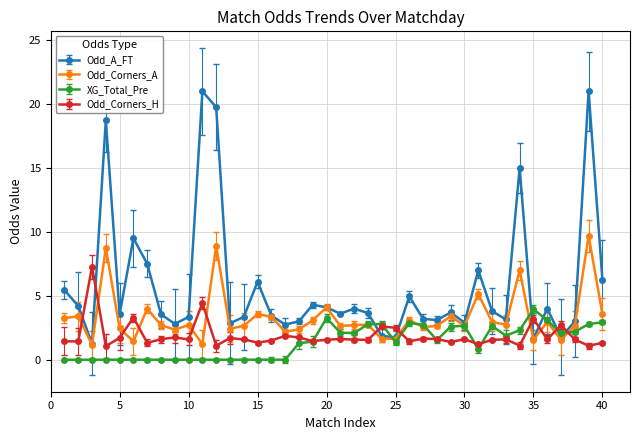

List the series in order of their peak value, lowest first.

XG_Total_Pre, Odd_Corners_H, Odd_Corners_A, Odd_A_FT